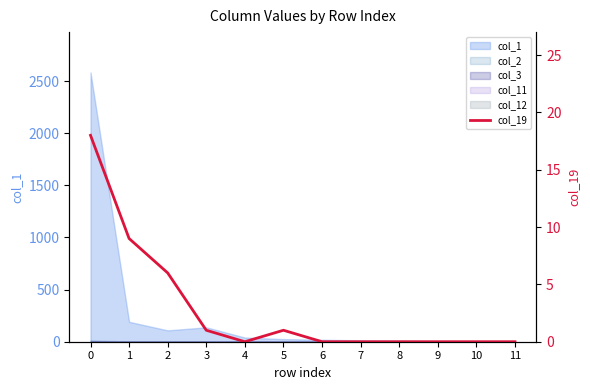

Does the chart display data point markers on the line(s)?

No